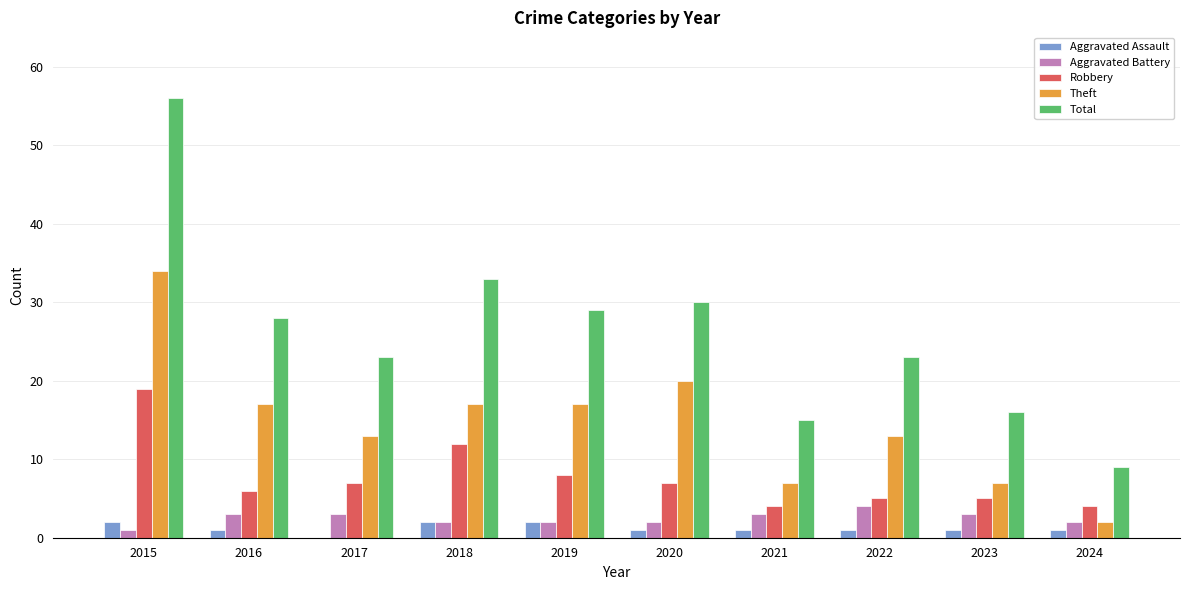

Is the value of Aggravated Battery at 2021 greater than the value of Aggravated Assault at 2024?

Yes